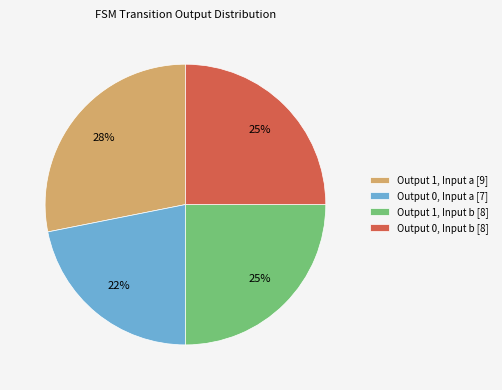

Is there any slice that represents more than half of the pie?

No